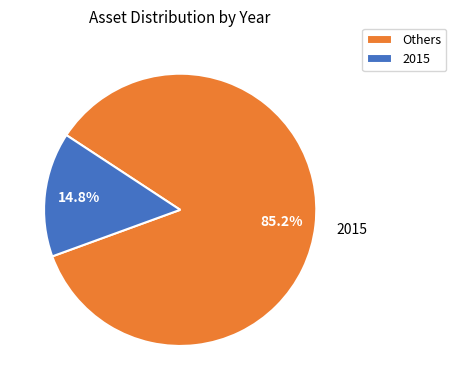

Is there any slice that represents more than half of the pie?

Yes